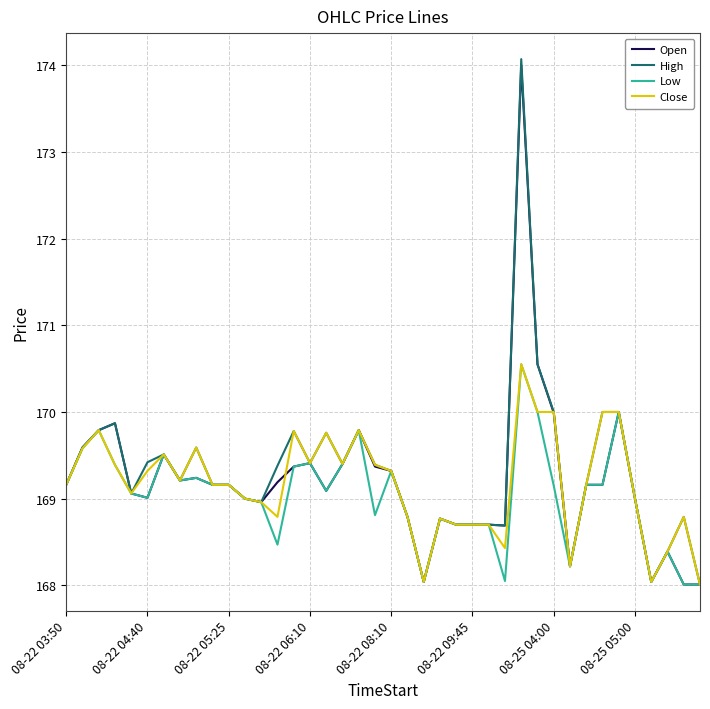

What is the greatest value displayed?

174.1